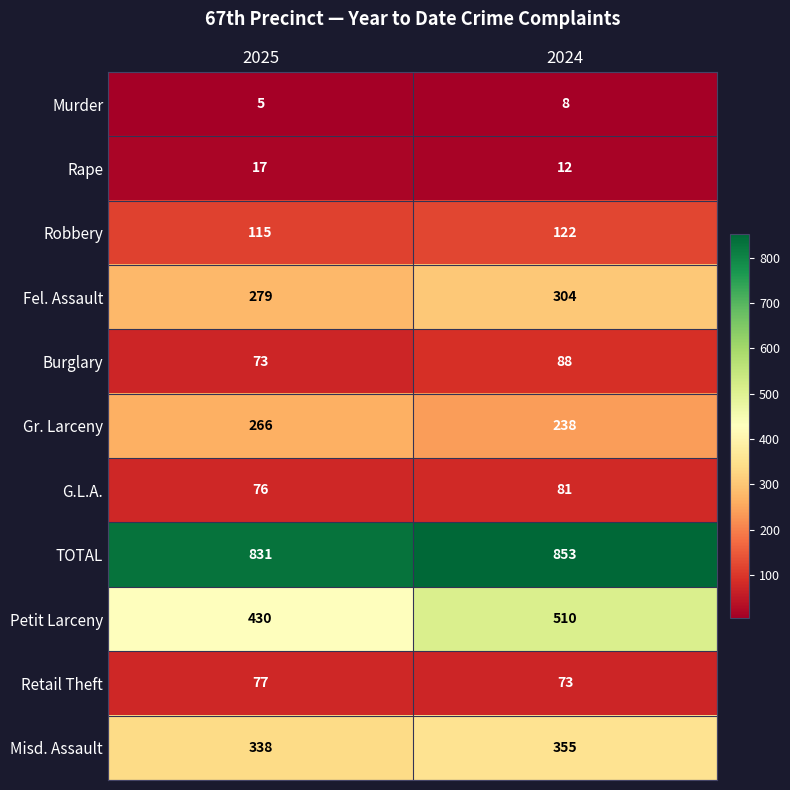

Which label corresponds to the largest value in the chart?

2024